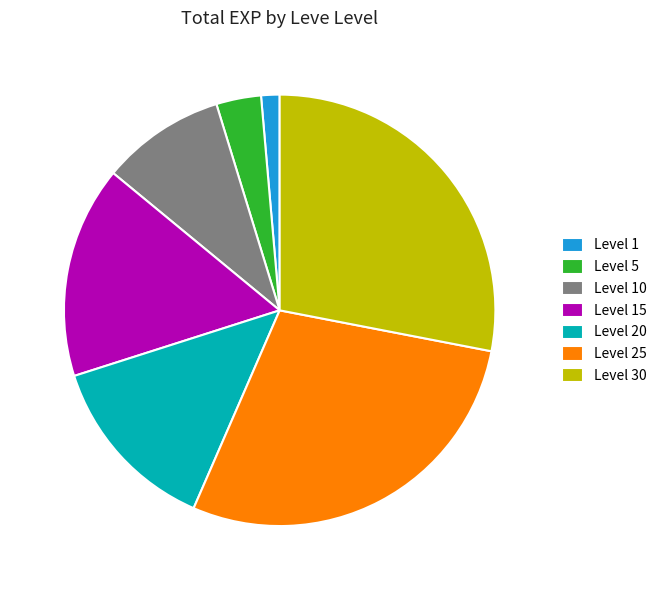

What is the ratio of the value at Level 20 to the value at Level 10?

1.5